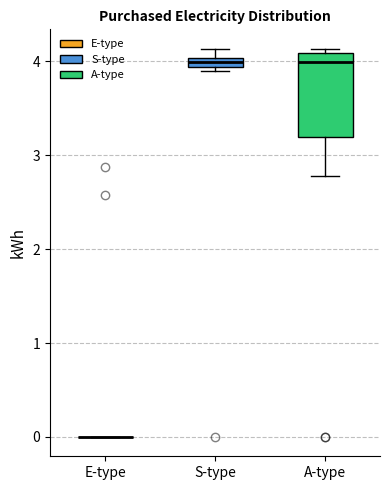

Where does the lower whisker of the box for A-type end on the y-axis? The values are not printed on the chart, so give them approximately, as read against the axis.

2.8